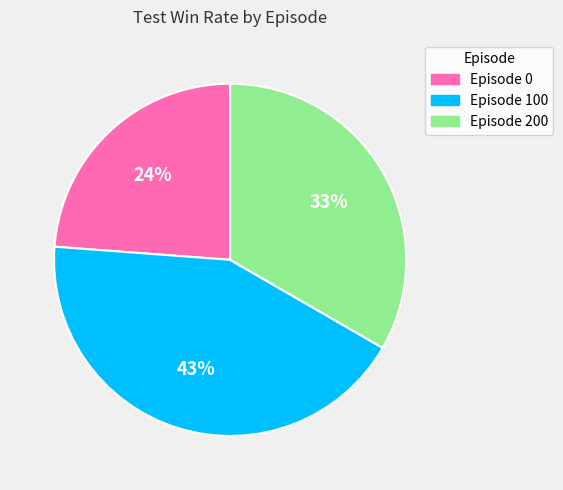

To the nearest percent, what is the average slice percentage?

33%